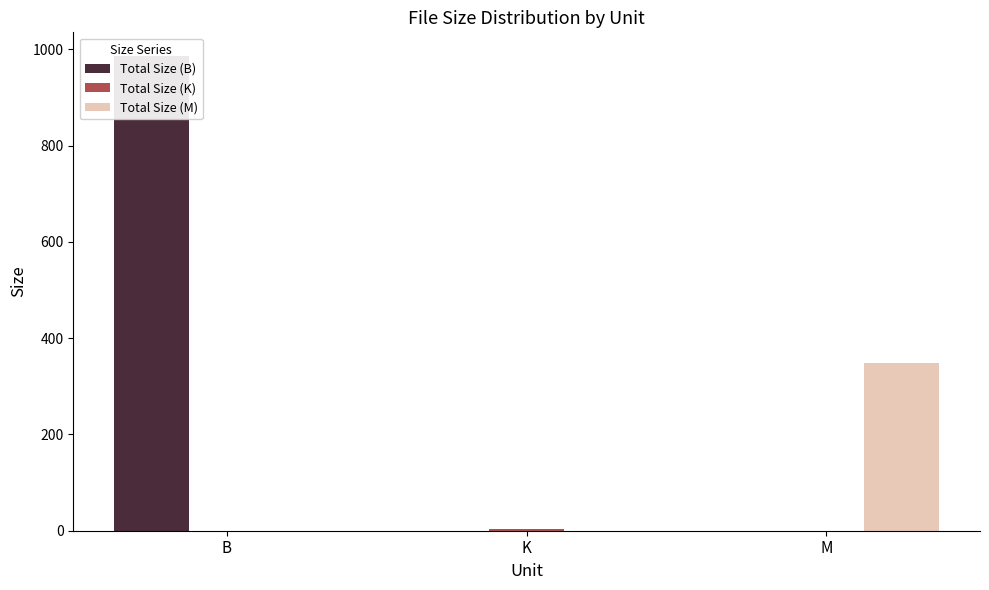

At how many categories does at least one series exceed 920?

1